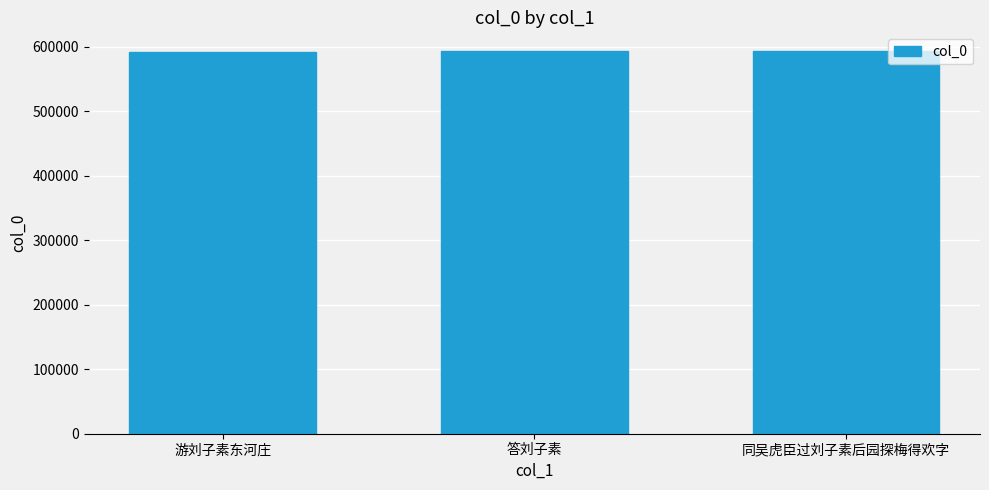

Where is the data nearest to the value 592789?

同吴虎臣过刘子素后园探梅得欢字